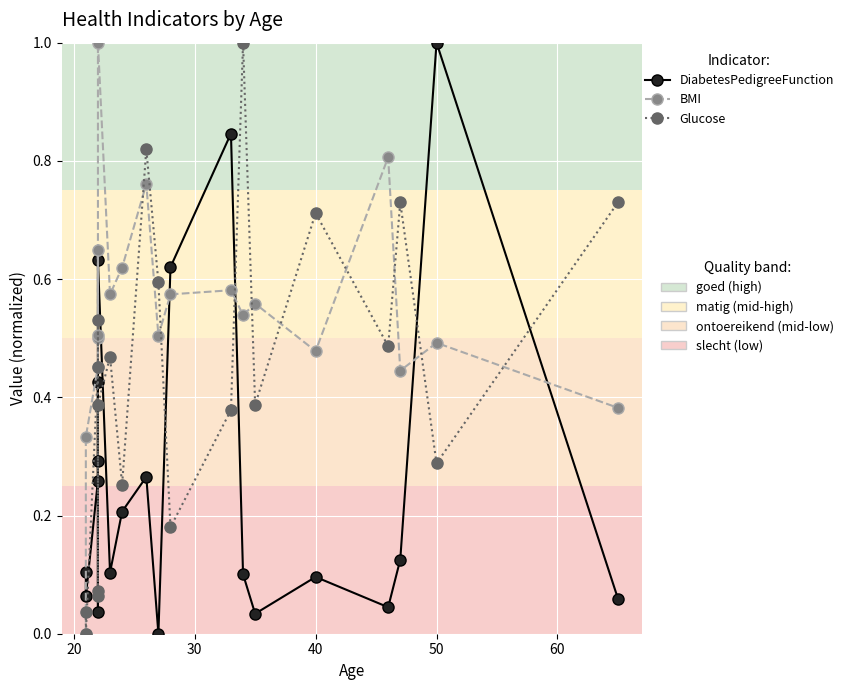

What is the average value of the Glucose series?

0.4